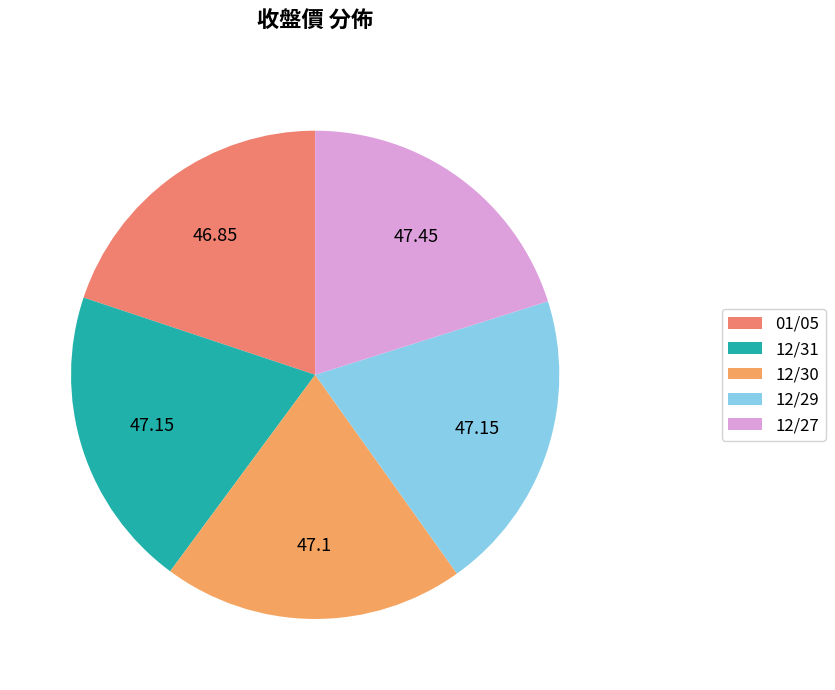

To the nearest percent, what portion does 12/27 represent?

20%